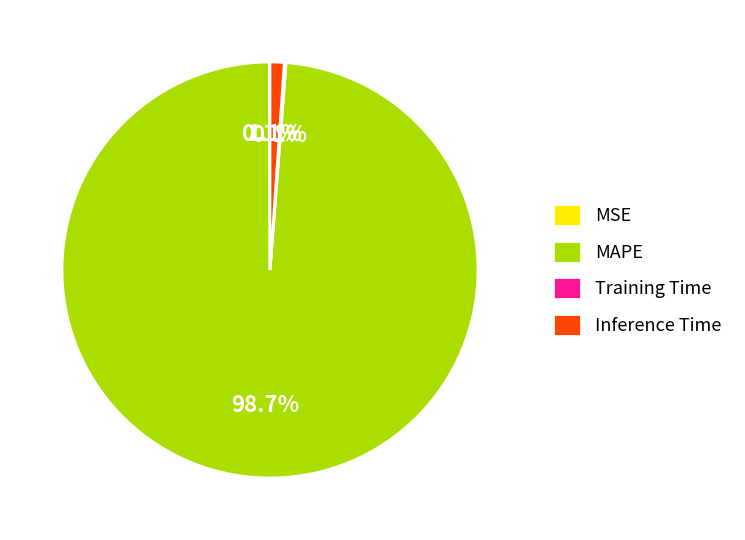

Does Inference Time account for over 50% of the chart?

No